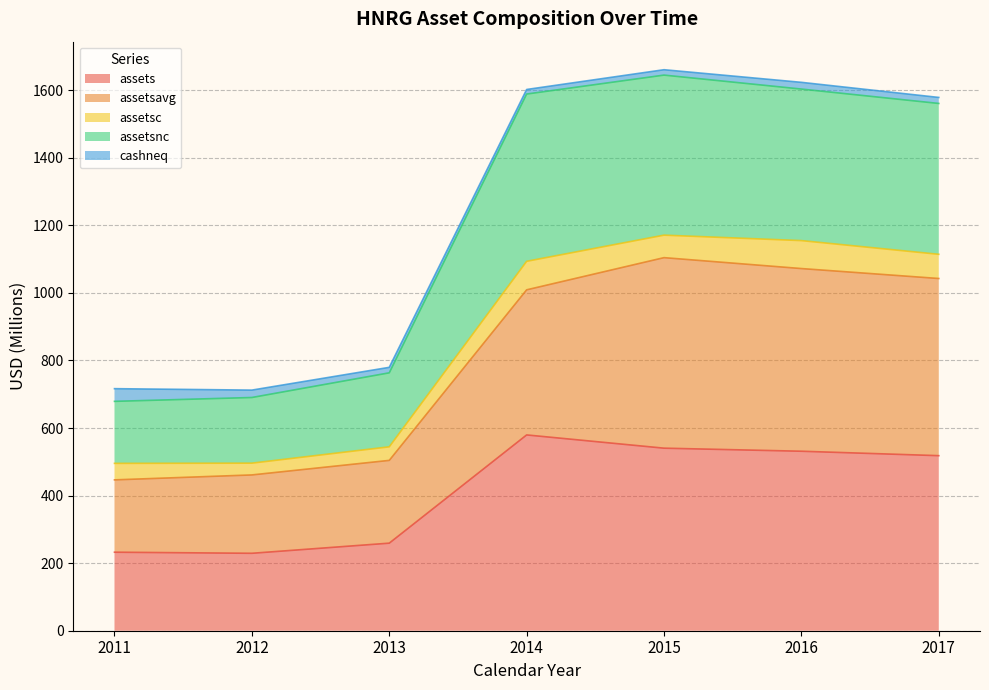

What is the maximum value for assets?

579.6